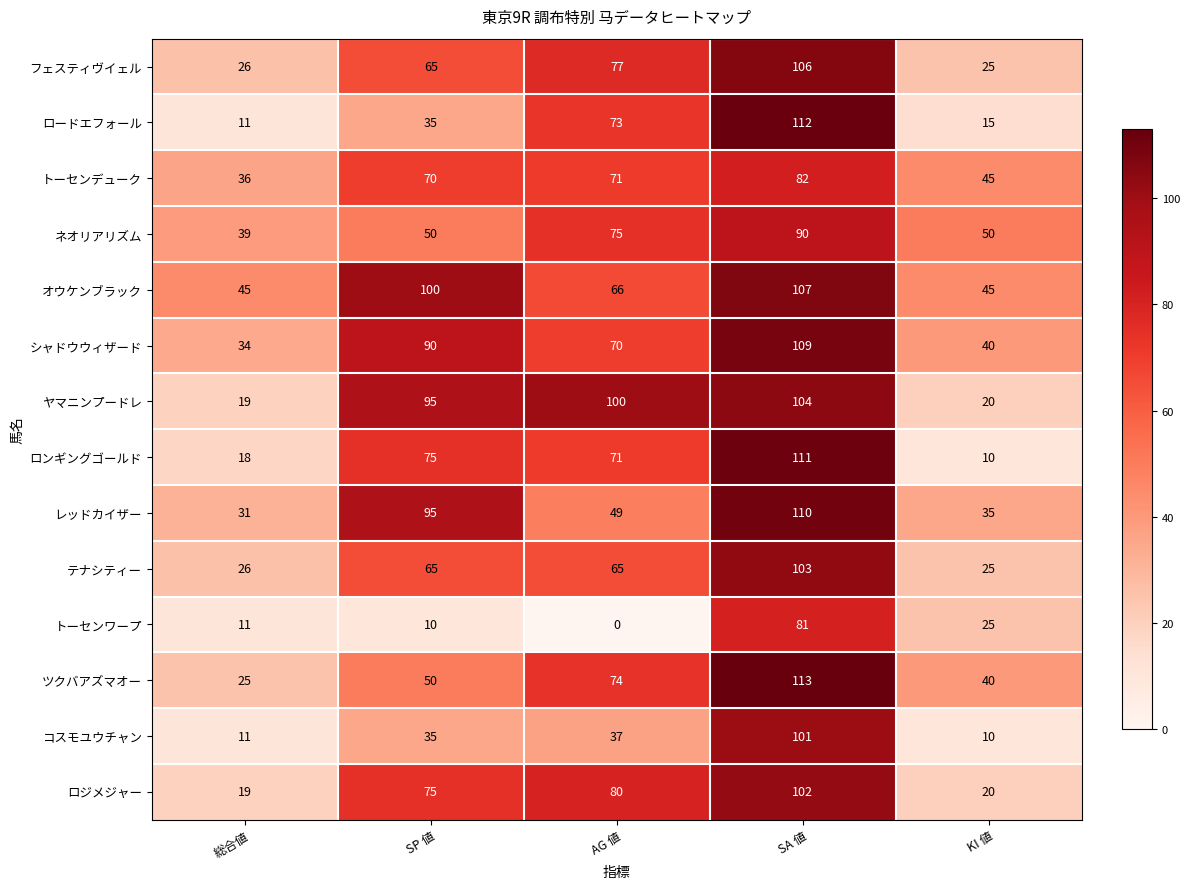

Which category has the lowest value across all series?

AG 値